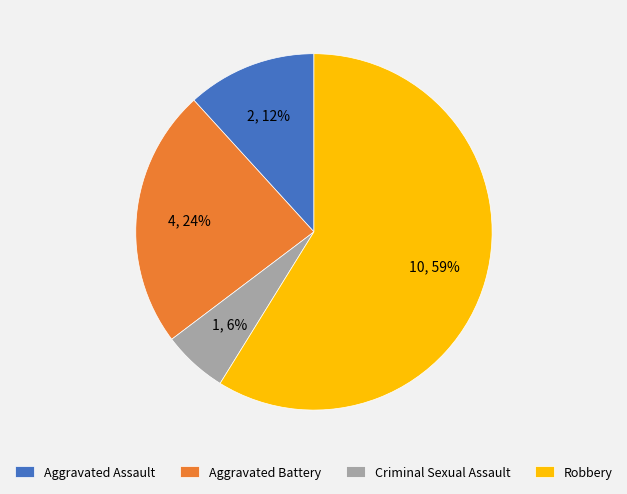

Which category has the biggest portion of the pie?

Robbery